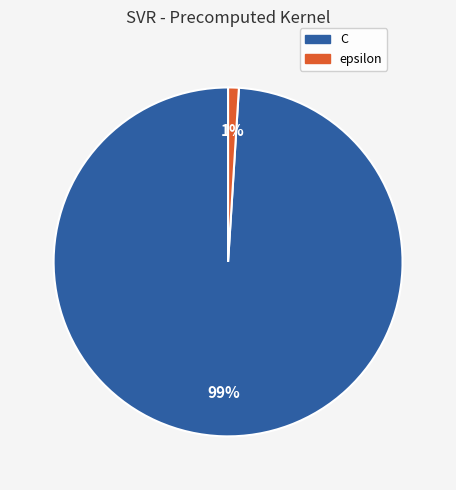

Which slice is the largest?

C